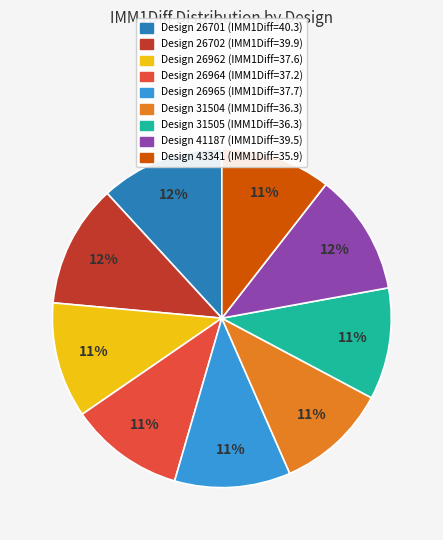

To the nearest percent, what is the difference between the largest and smallest slice percentages?

1%